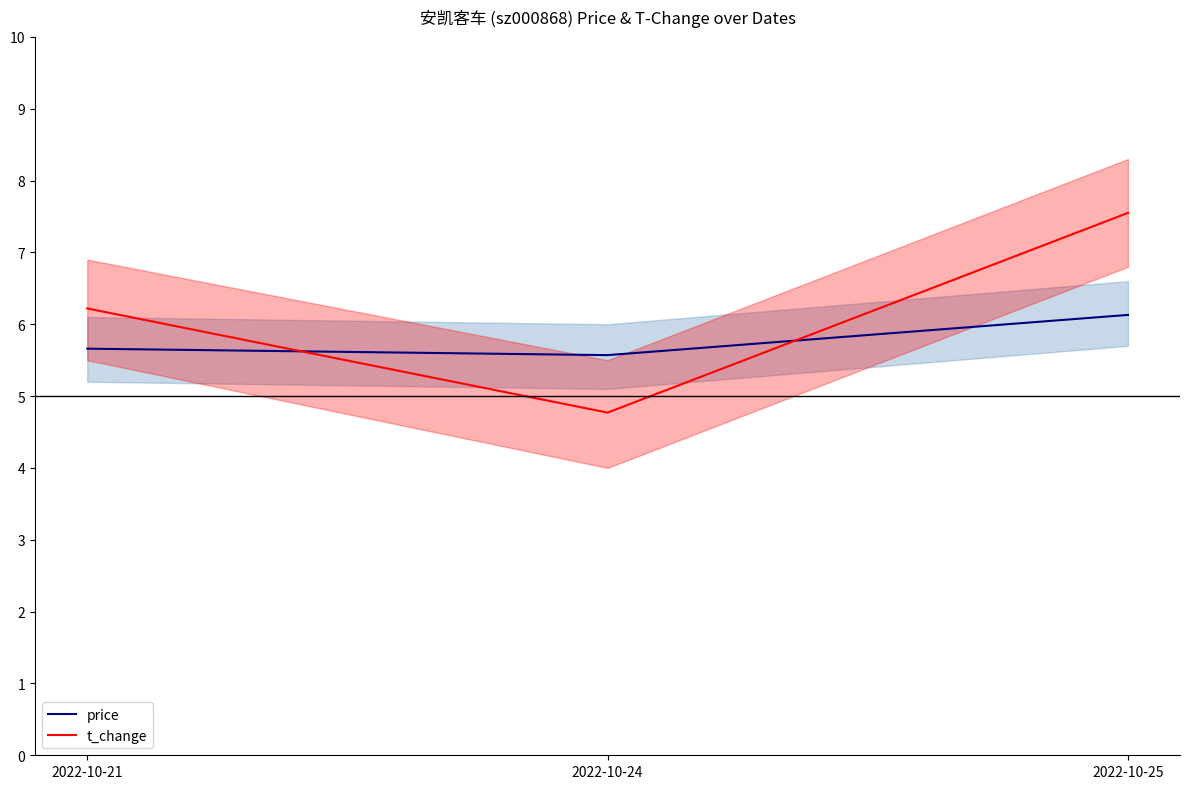

What is the value of the price point at the 3rd from the left?

6.1